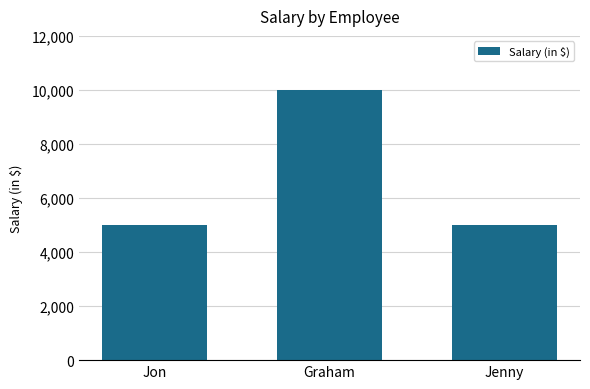

What is the maximum value shown in the chart?

10000